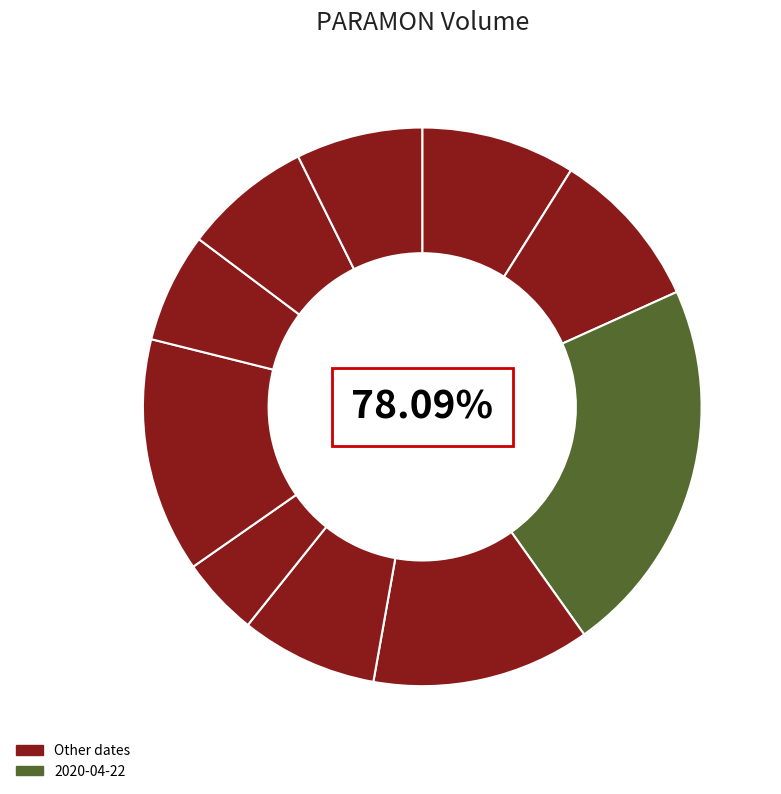

True or false: 2020-04-22 accounts for 8% of the total.

False